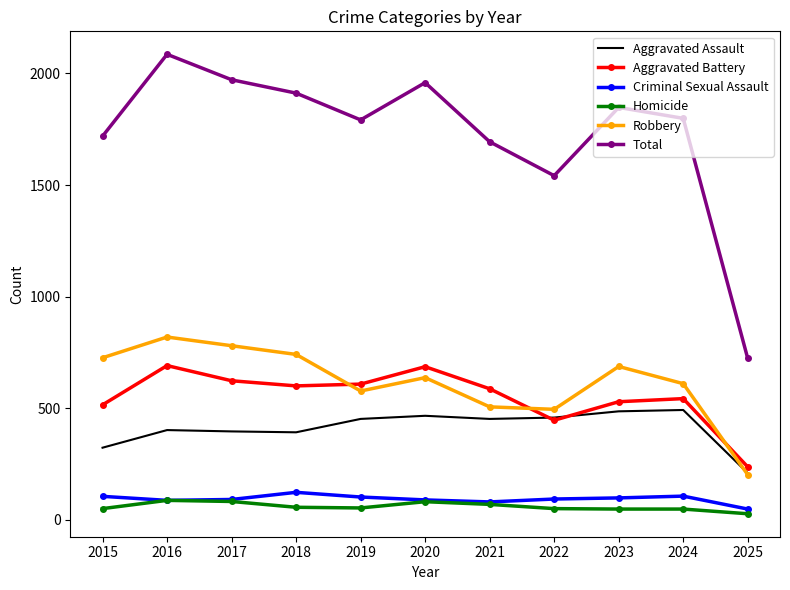

Which series has the largest total across all categories?

Total